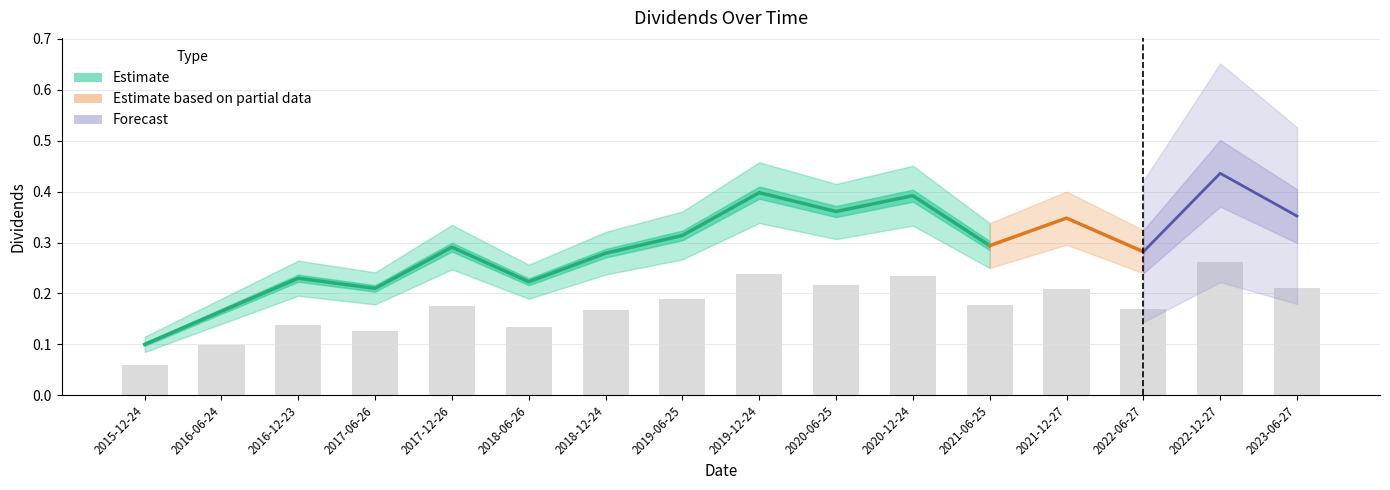

Rank the categories by value from highest to lowest.

2022-12-27, 2019-12-24, 2020-12-24, 2020-06-25, 2023-06-27, 2021-12-27, 2019-06-25, 2021-06-25, 2017-12-26, 2022-06-27, 2018-12-24, 2016-12-23, 2018-06-26, 2017-06-26, 2016-06-24, 2015-12-24